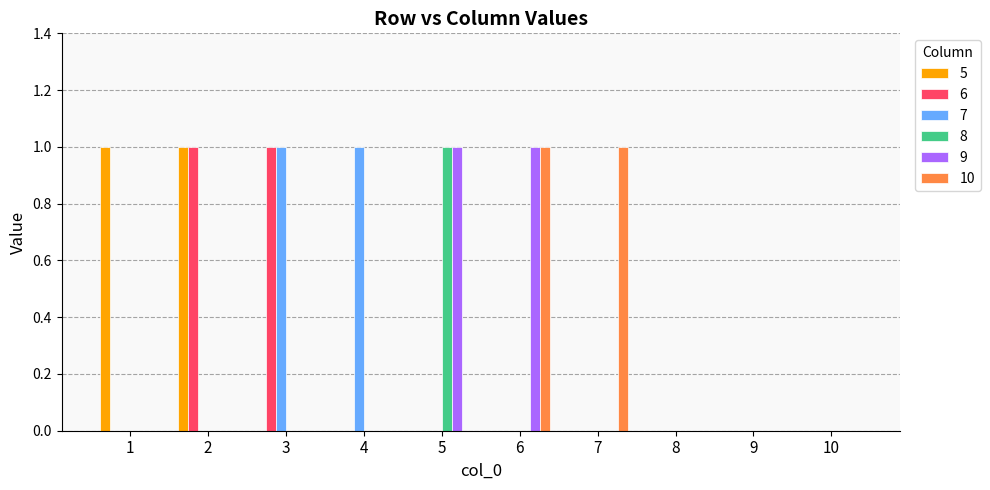

The 5 series shows 0 at 3. True or false?

True